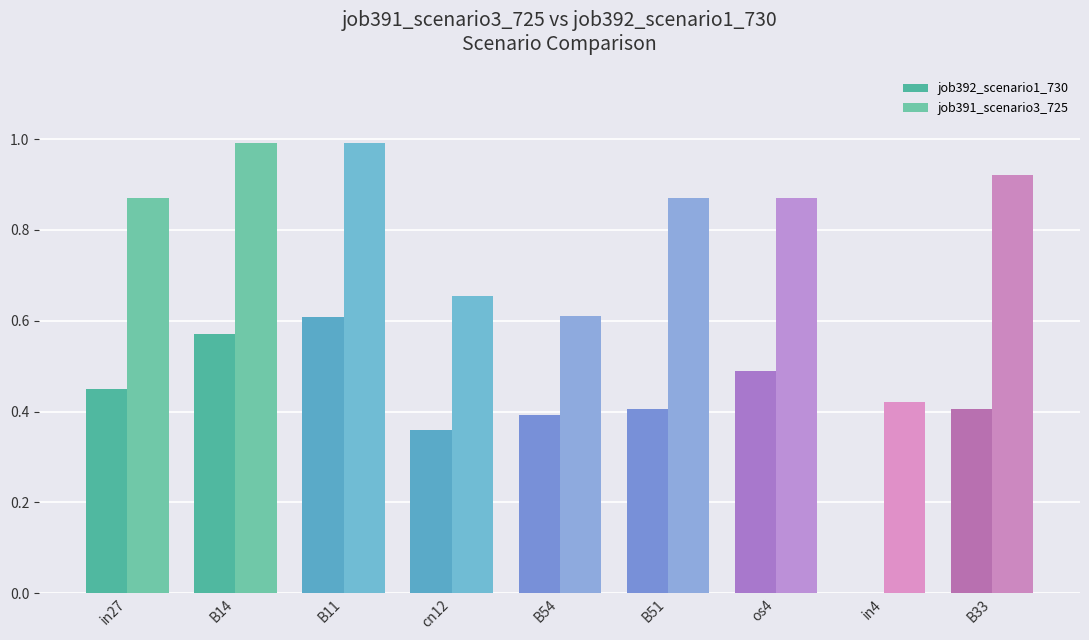

Is it true that job391_scenario3_725 equals 1.4 at B11?

False